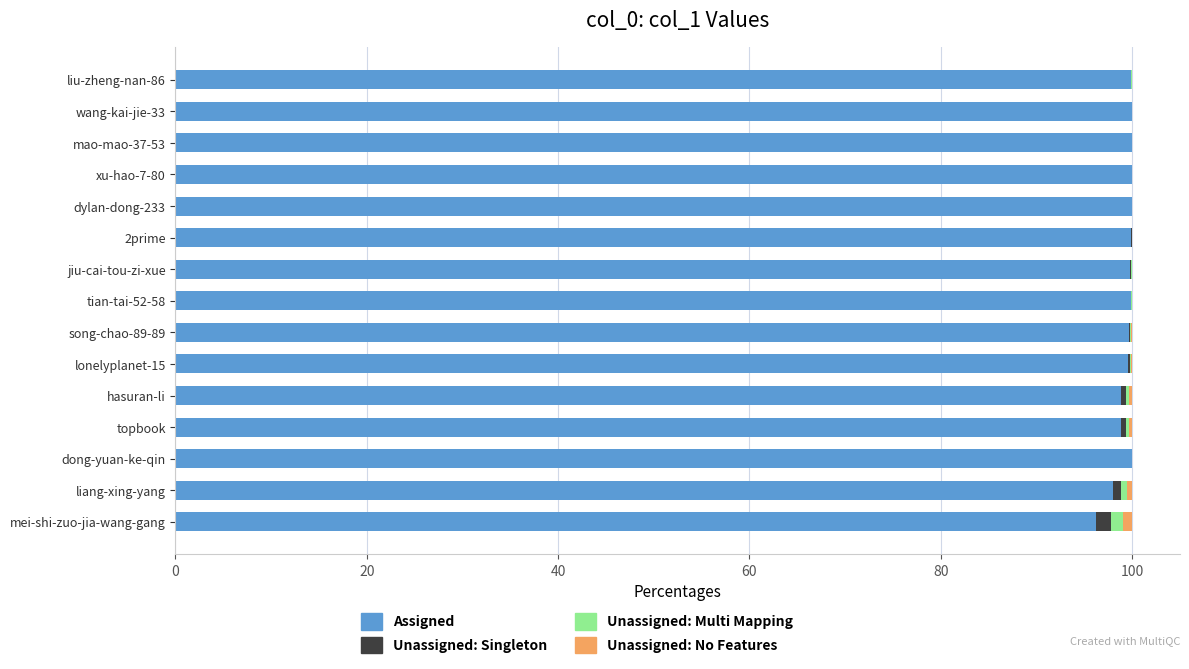

What is the highest value of the Assigned series?

100.0